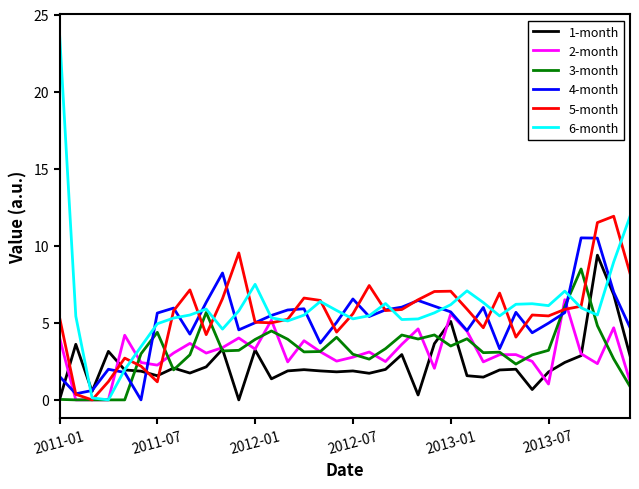

What are all the series names shown in the legend?

1-month, 2-month, 3-month, 4-month, 5-month, 6-month